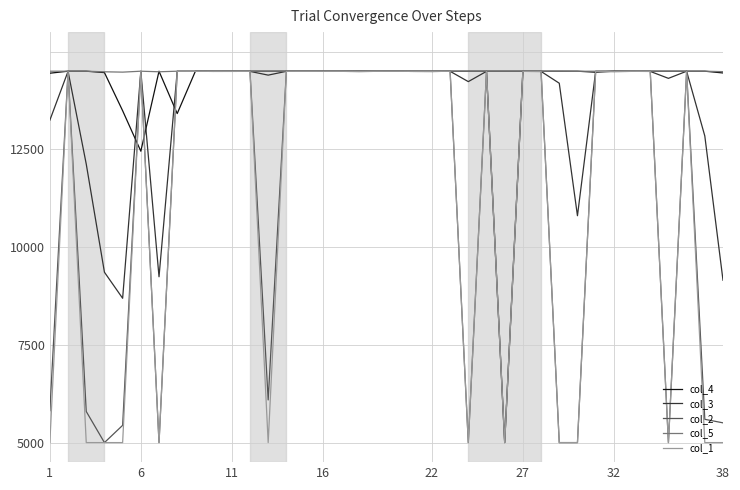

What is the average value of the col_4 series?

14386.9